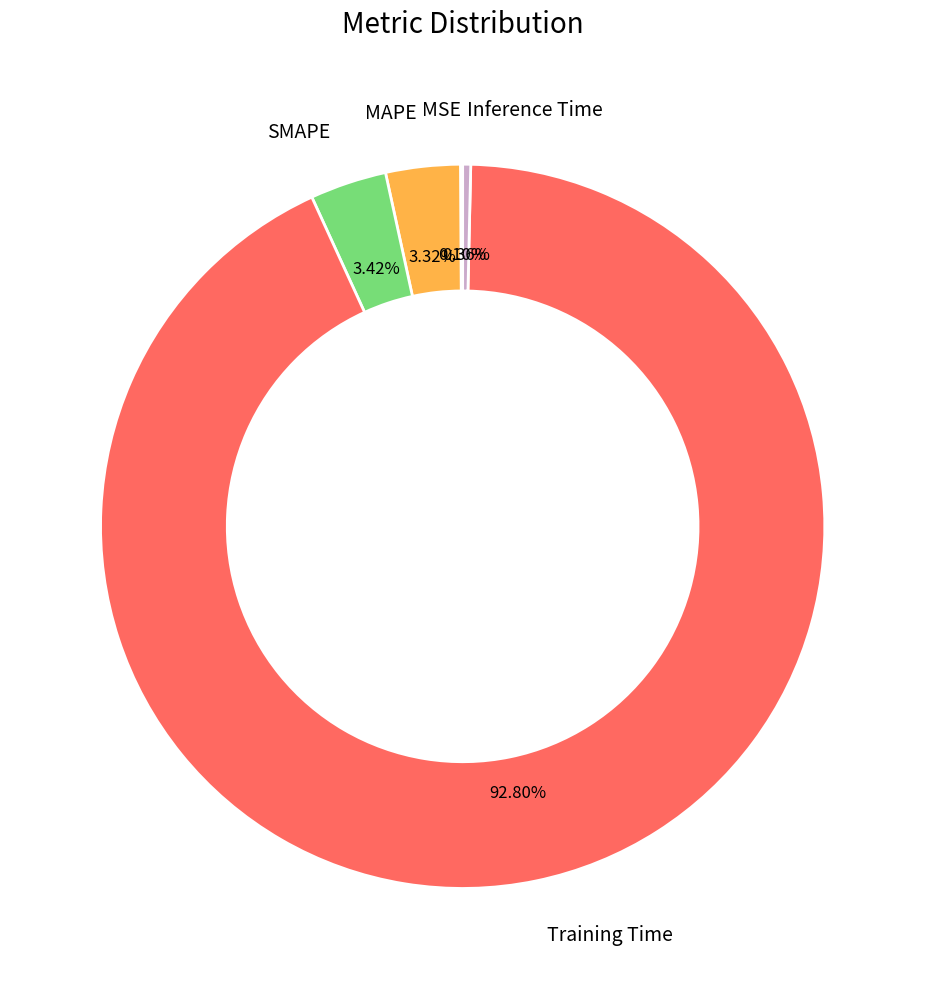

Does any single category account for the majority?

Yes